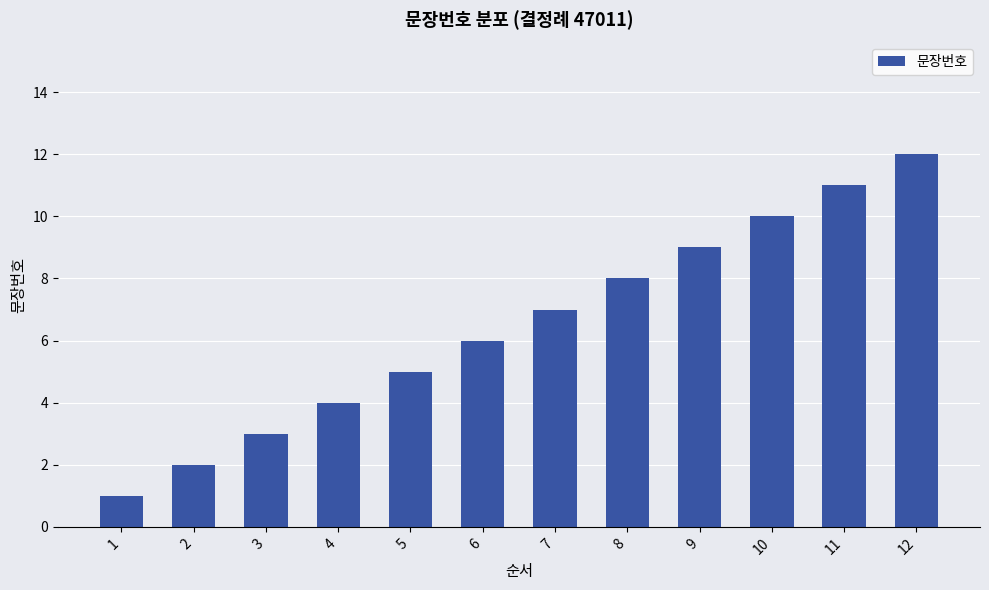

What is the change in value from 2 to 7?

+5